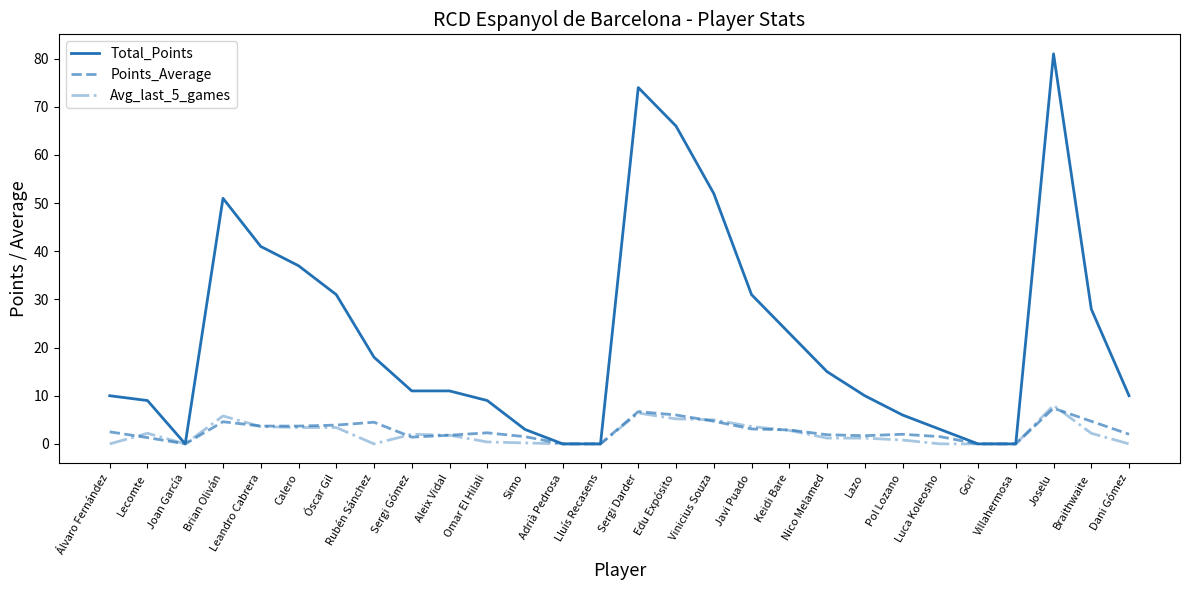

Which series has the widest spread of values?

Total_Points